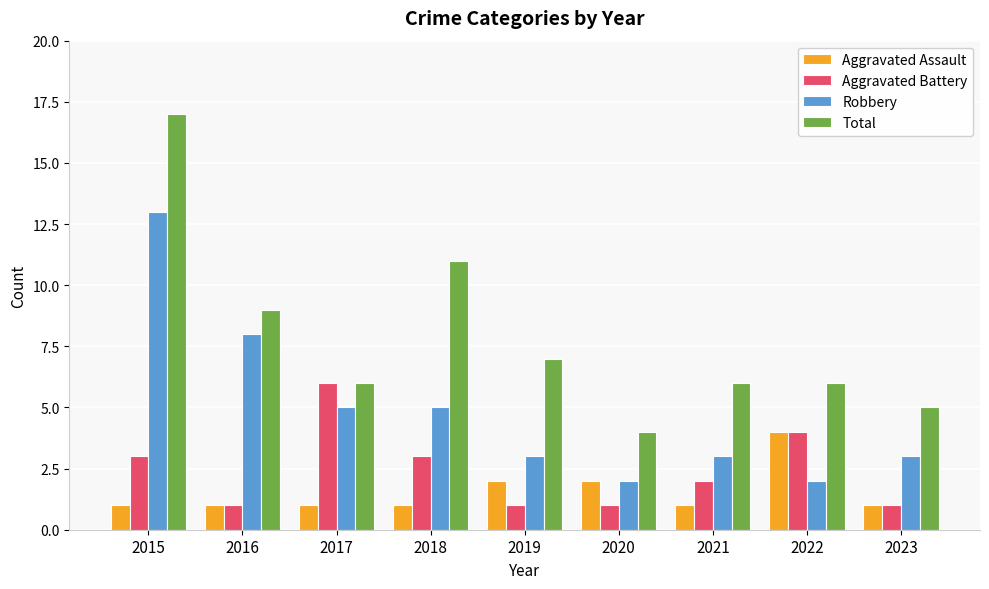

What are all the series names shown in the legend?

Aggravated Assault, Aggravated Battery, Robbery, Total